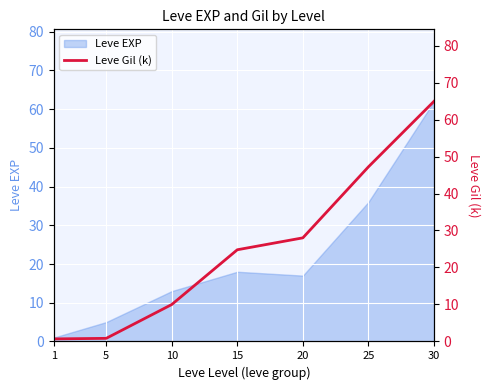

Does the chart display data point markers on the line(s)?

No